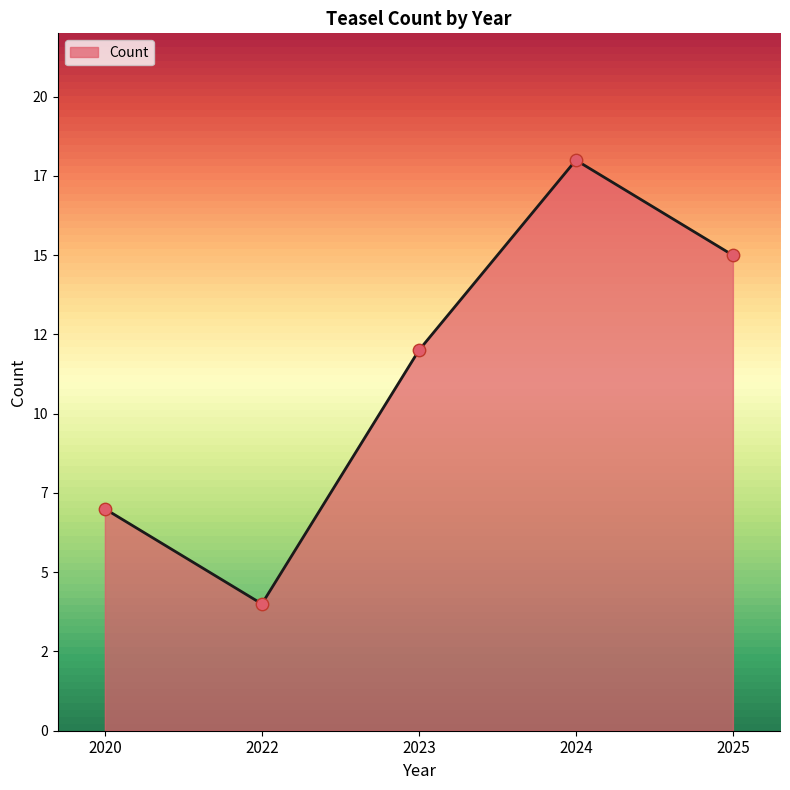

Approximately how many times larger is the value at 2023 compared to 2024?

0.7